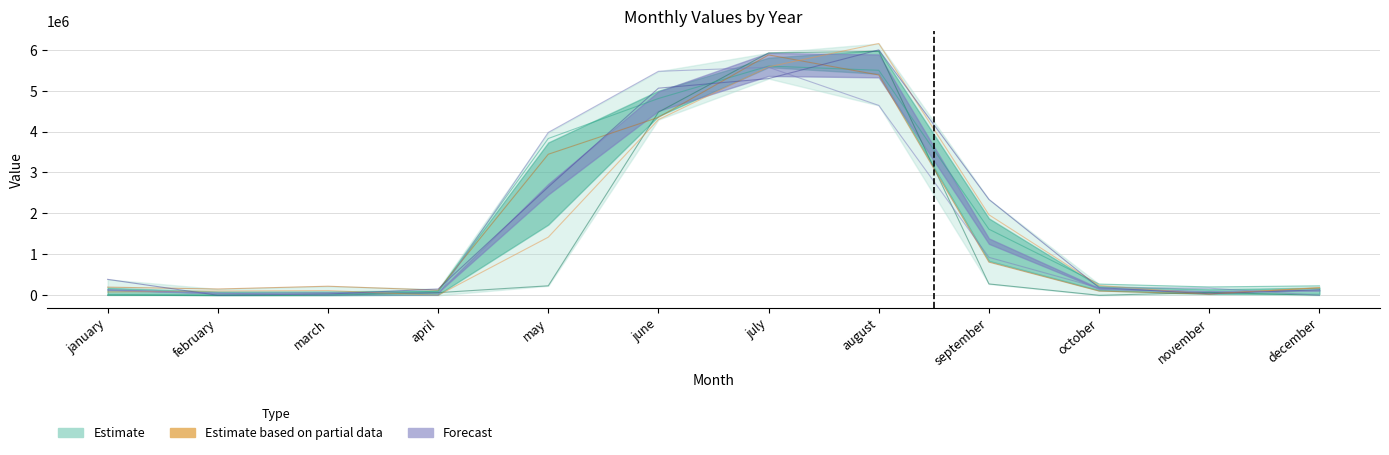

What is the label of the 5th point from the right?

august